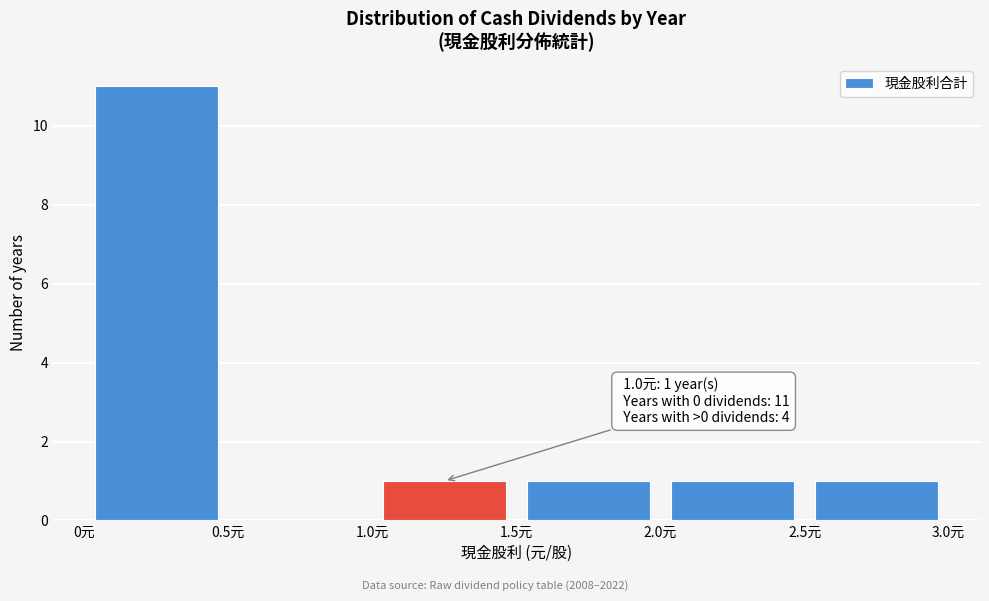

Over which range of the x-axis is the bar tallest?

0.0 to 0.5